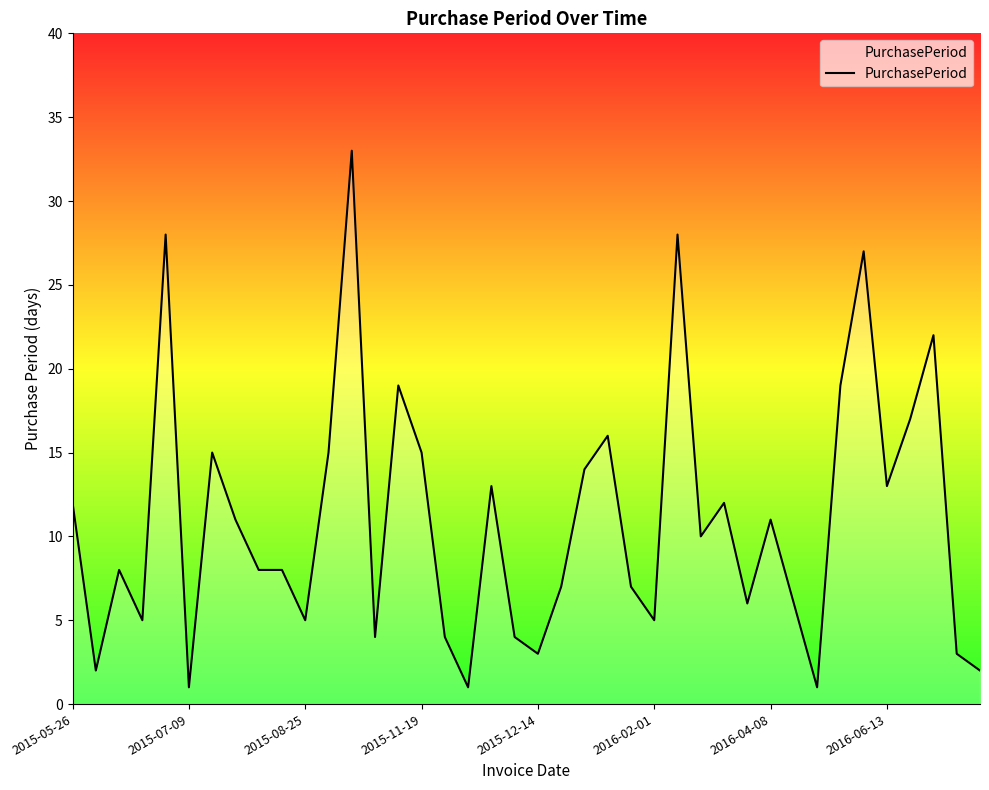

What is the maximum value shown in the chart?

33